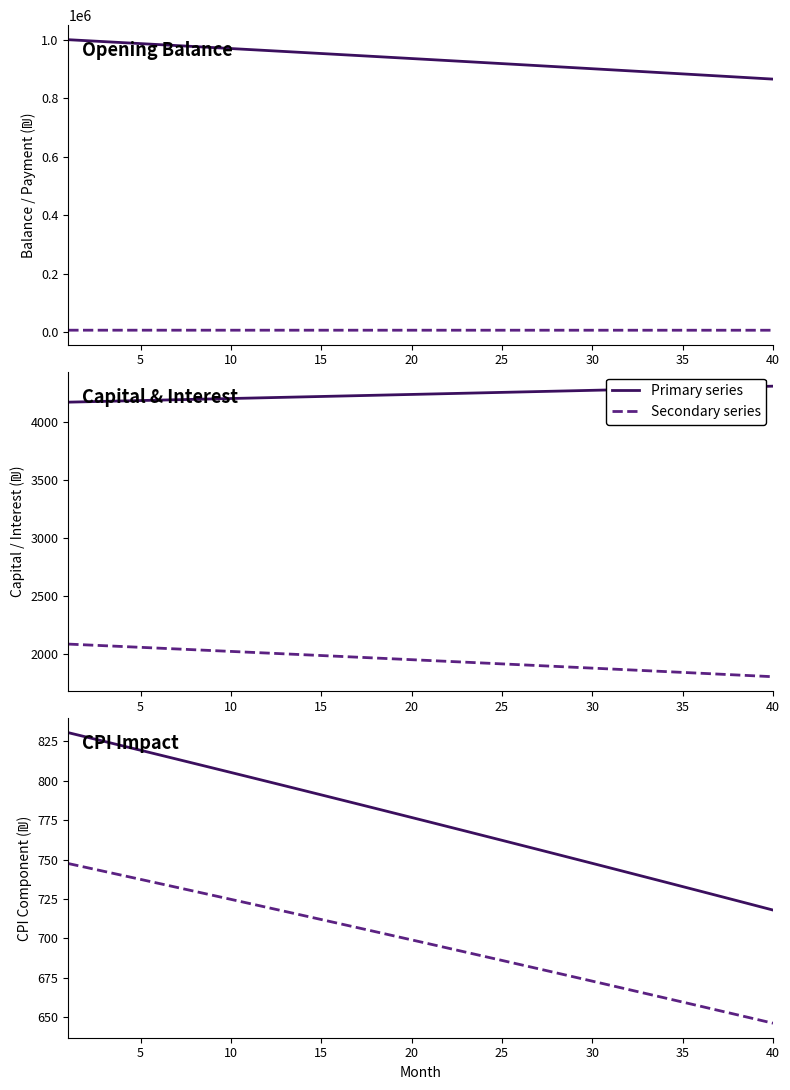

Which series has the largest total across all categories?

opening_balance